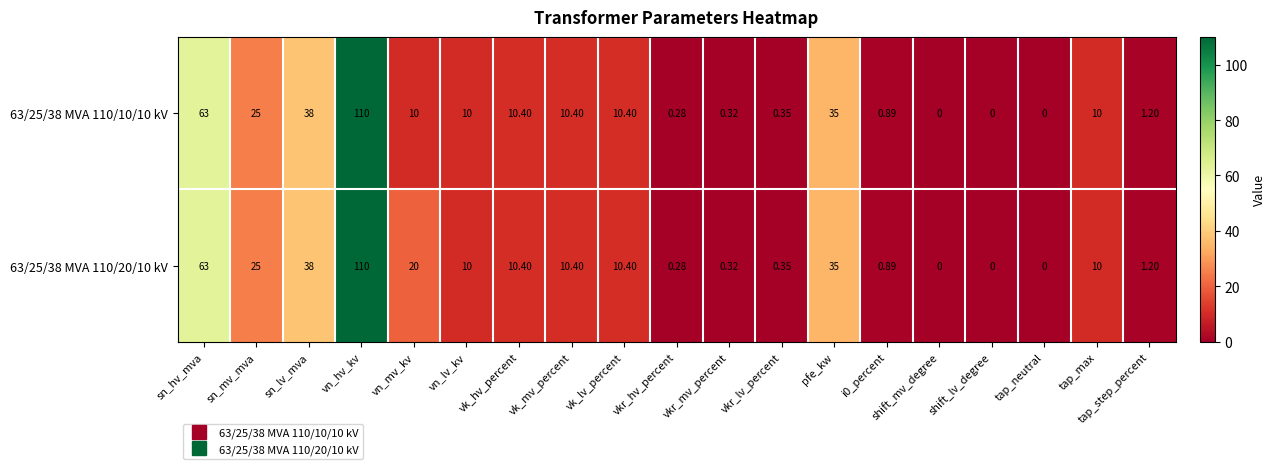

Is the value of 63/25/38 MVA 110/10/10 kV at shift_mv_degree greater than the value of 63/25/38 MVA 110/20/10 kV at vk_lv_percent?

No